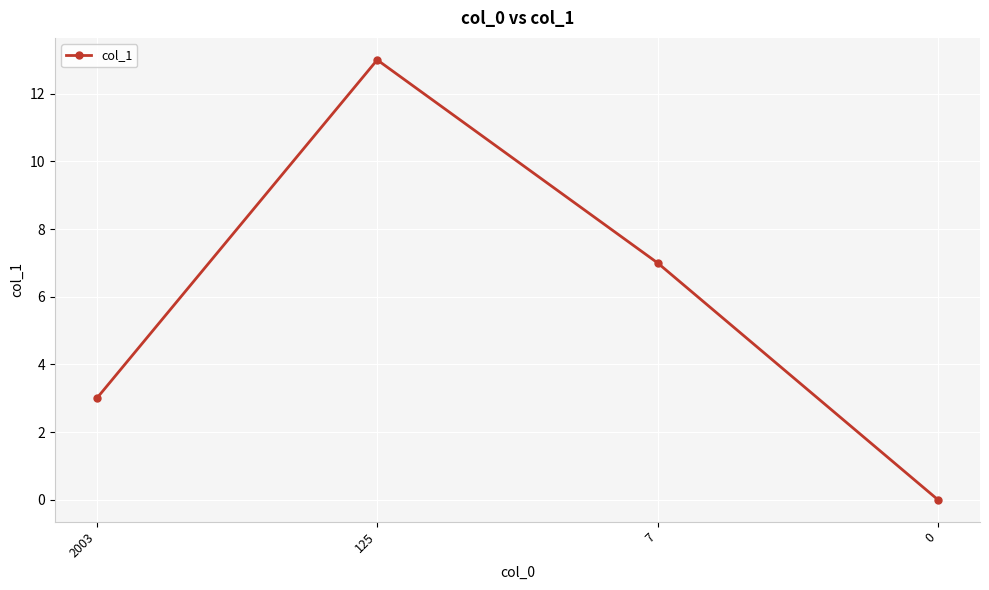

Which has a higher value, 2003 or 125?

125